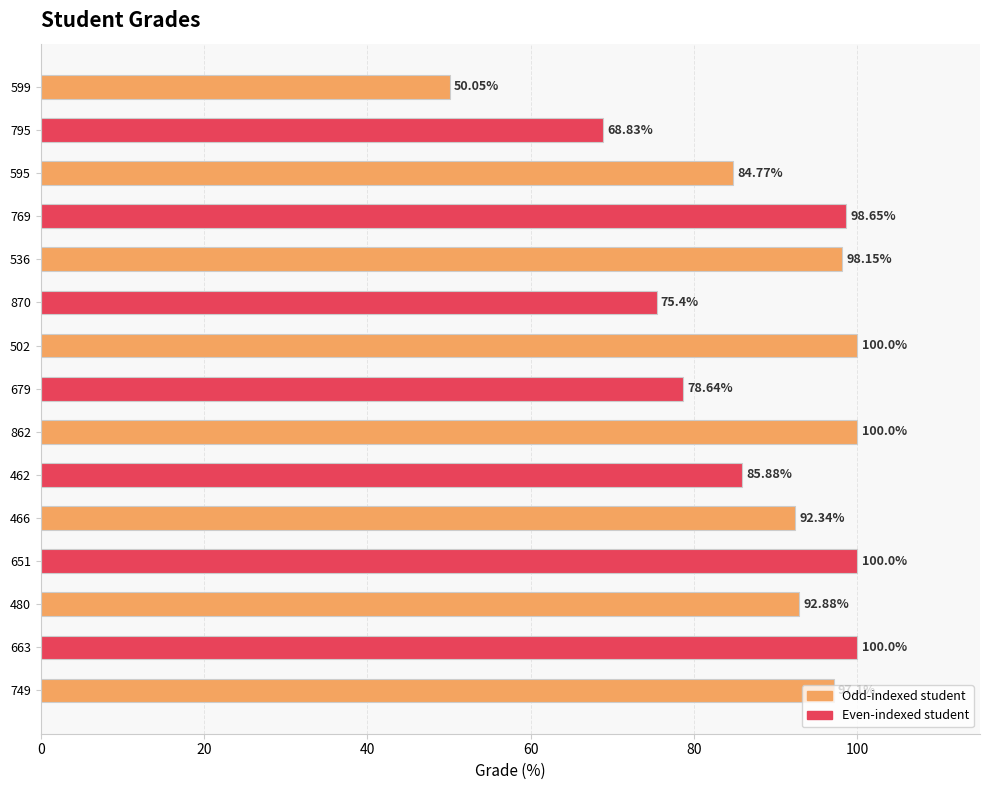

What is the sum of all values?

1322.7